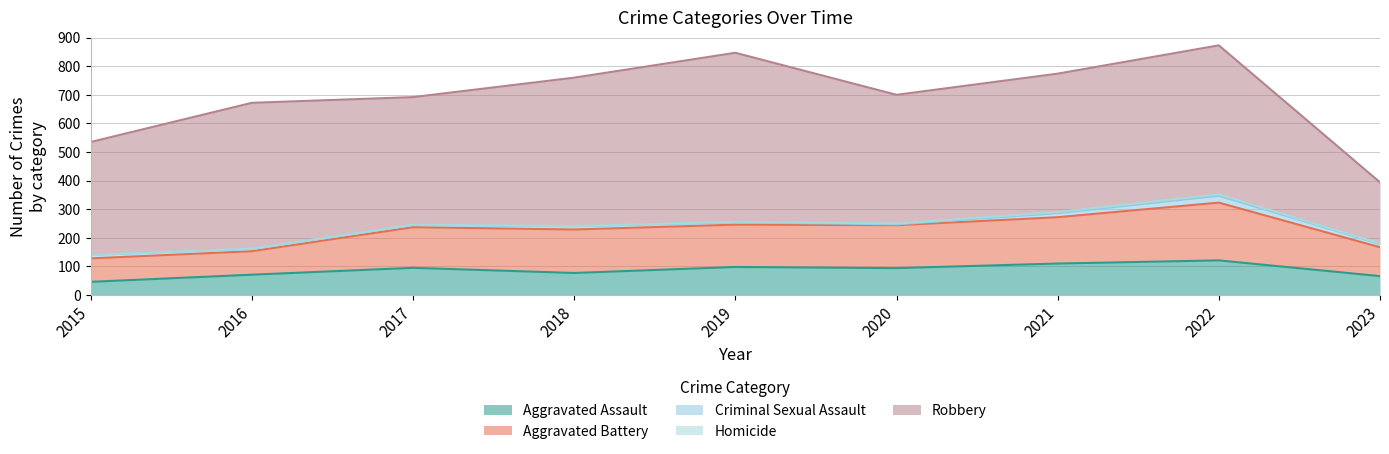

Rank the series by their maximum value, from lowest to highest.

Homicide, Criminal Sexual Assault, Aggravated Assault, Aggravated Battery, Robbery